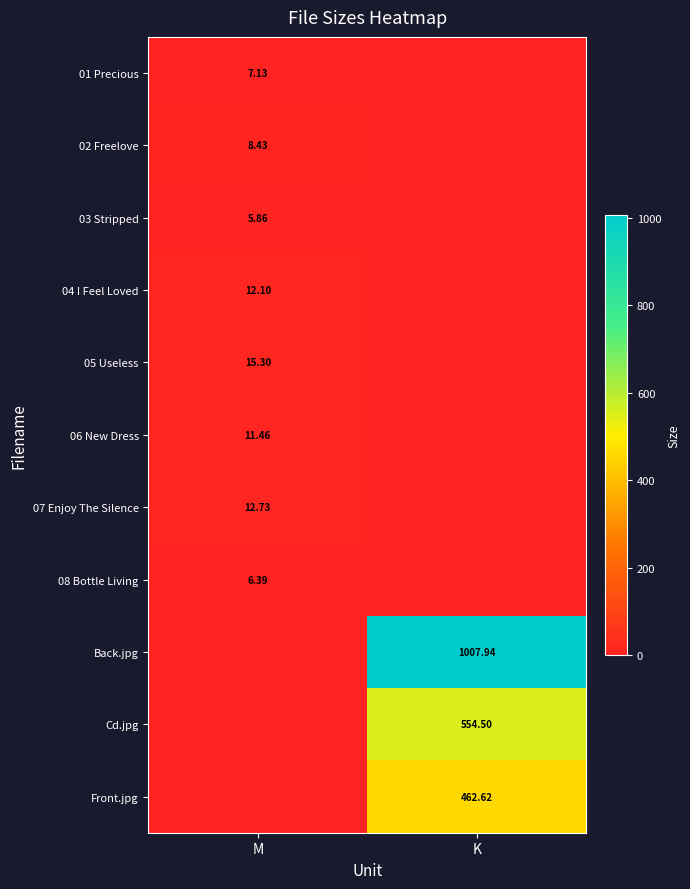

What value does the 06 New Dress series have at M?

11.5